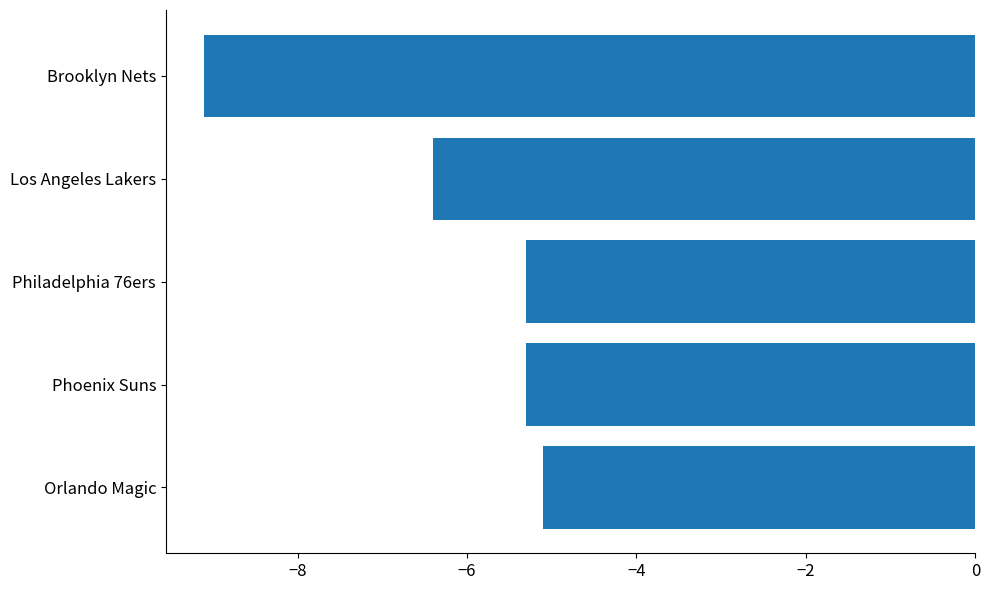

Which category has the highest value across all series?

Orlando Magic